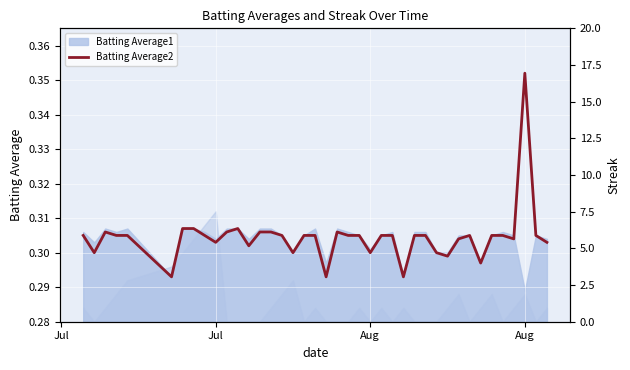

How many series are shown in this chart?

2